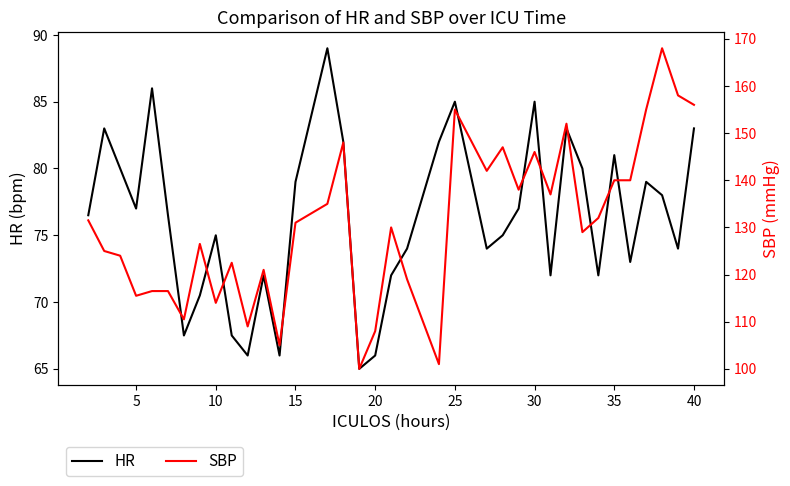

What is the highest value of the HR series?

89.0